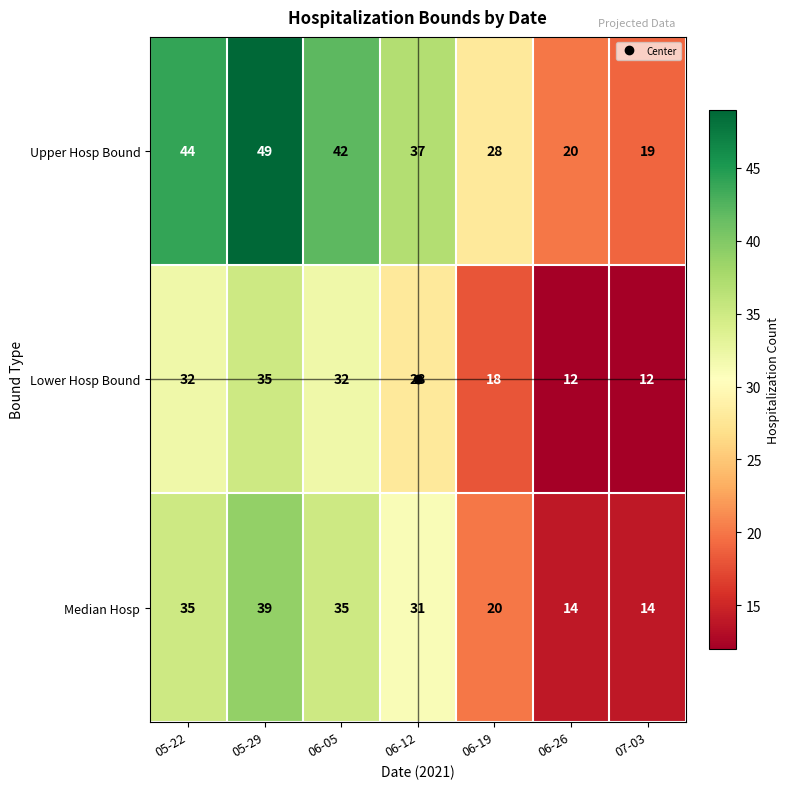

What is the difference between the Lower Hosp Bound values at 05-29 and 06-12?

7